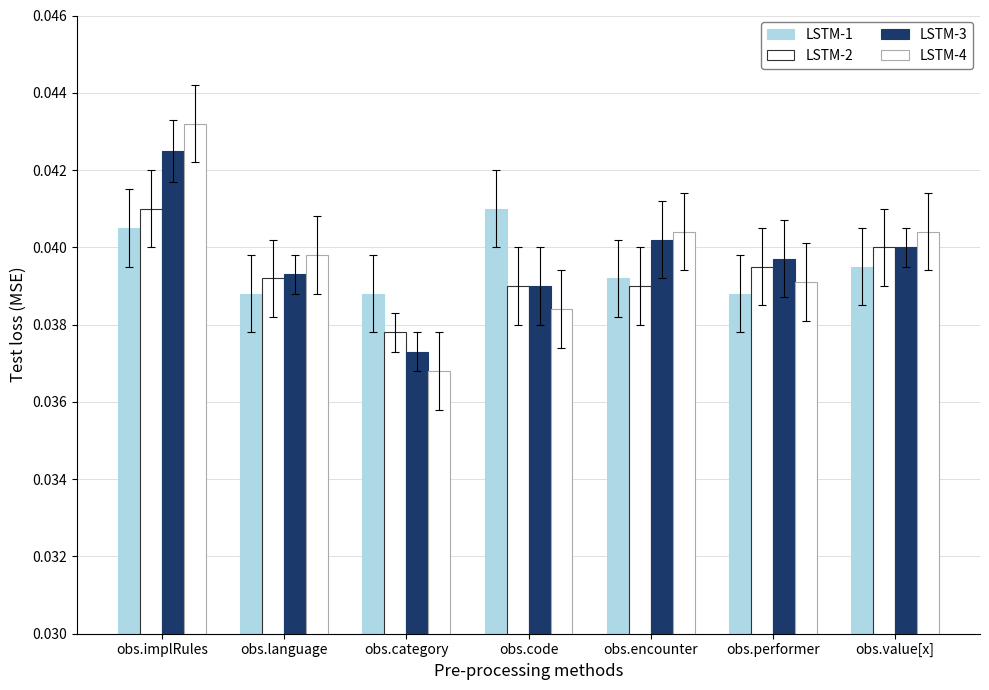

Count the number of categories in the chart.

7